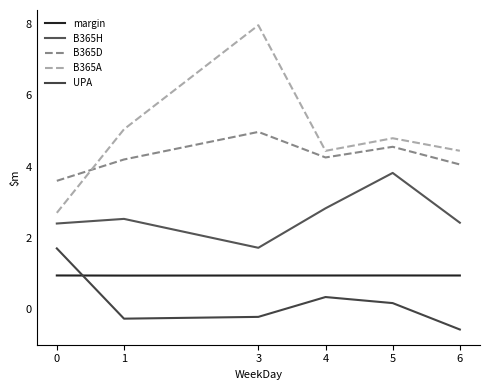

Which series has the widest spread of values?

B365A